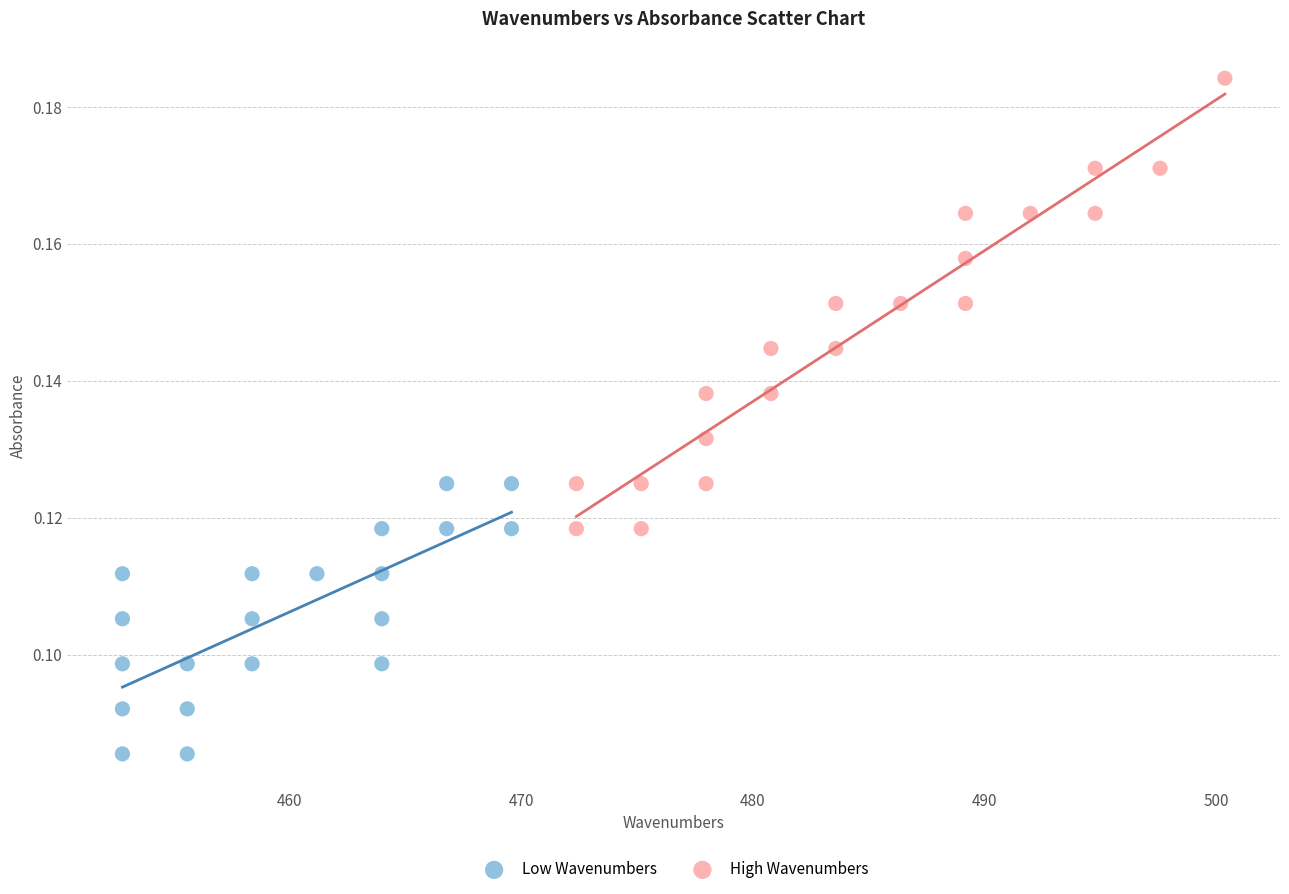

Which series contains the highest Y value?

High Wavenumbers